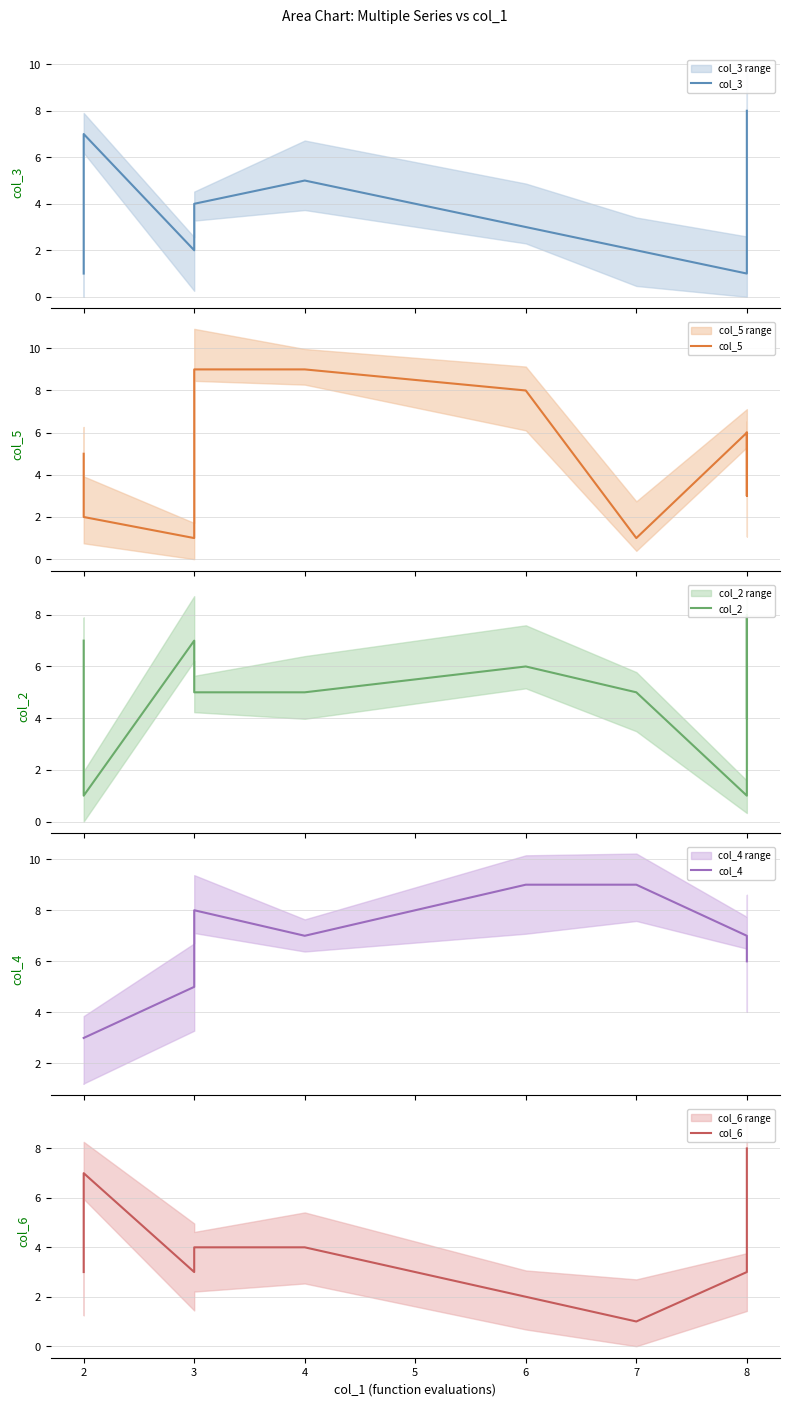

True or false: col_4 has more than 1 points higher than both neighbors.

False